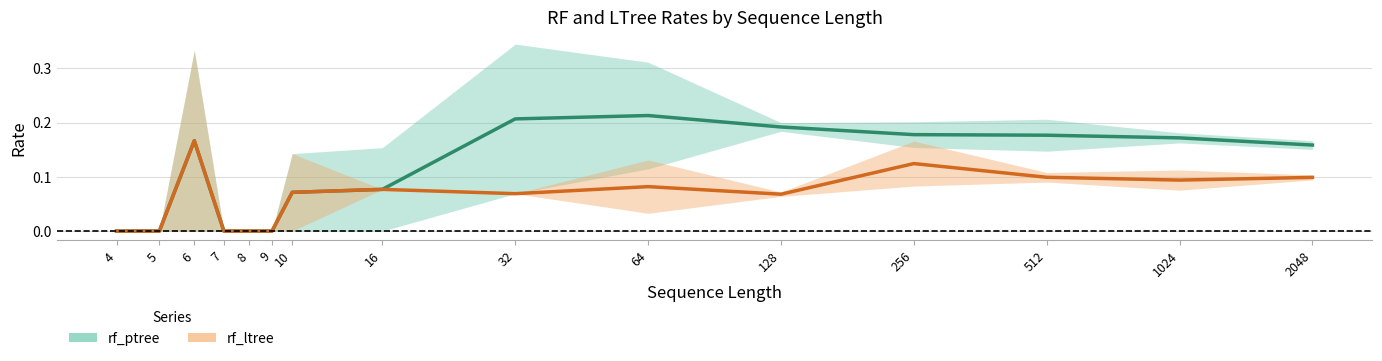

Which label corresponds to the largest value in the chart?

64